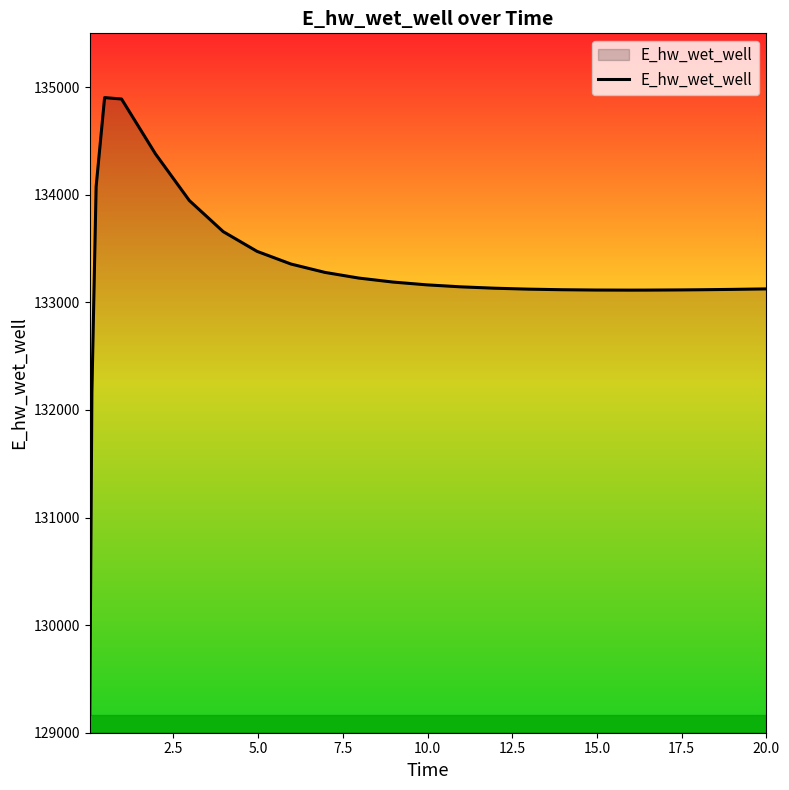

What is the maximum value shown in the chart?

134902.6